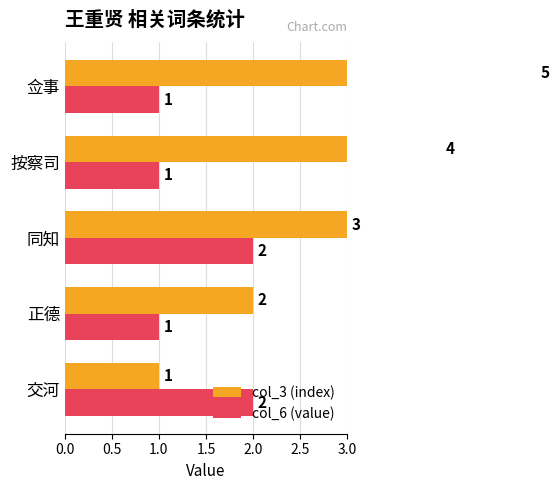

What is the difference between the col_3 (index) values at 同知 and 按察司?

1